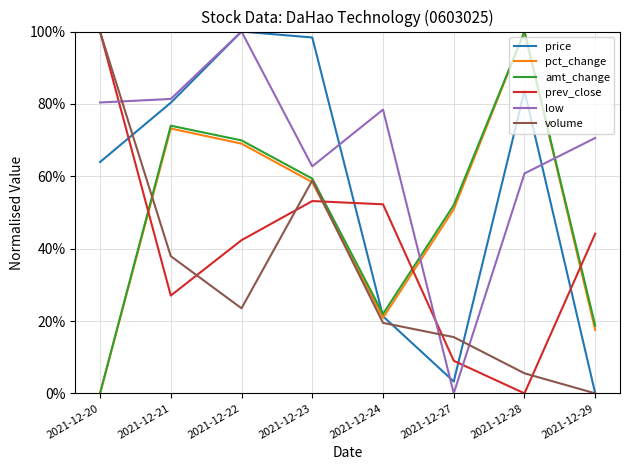

Between 2021-12-27 and 2021-12-29, which series saw the biggest shift?

low